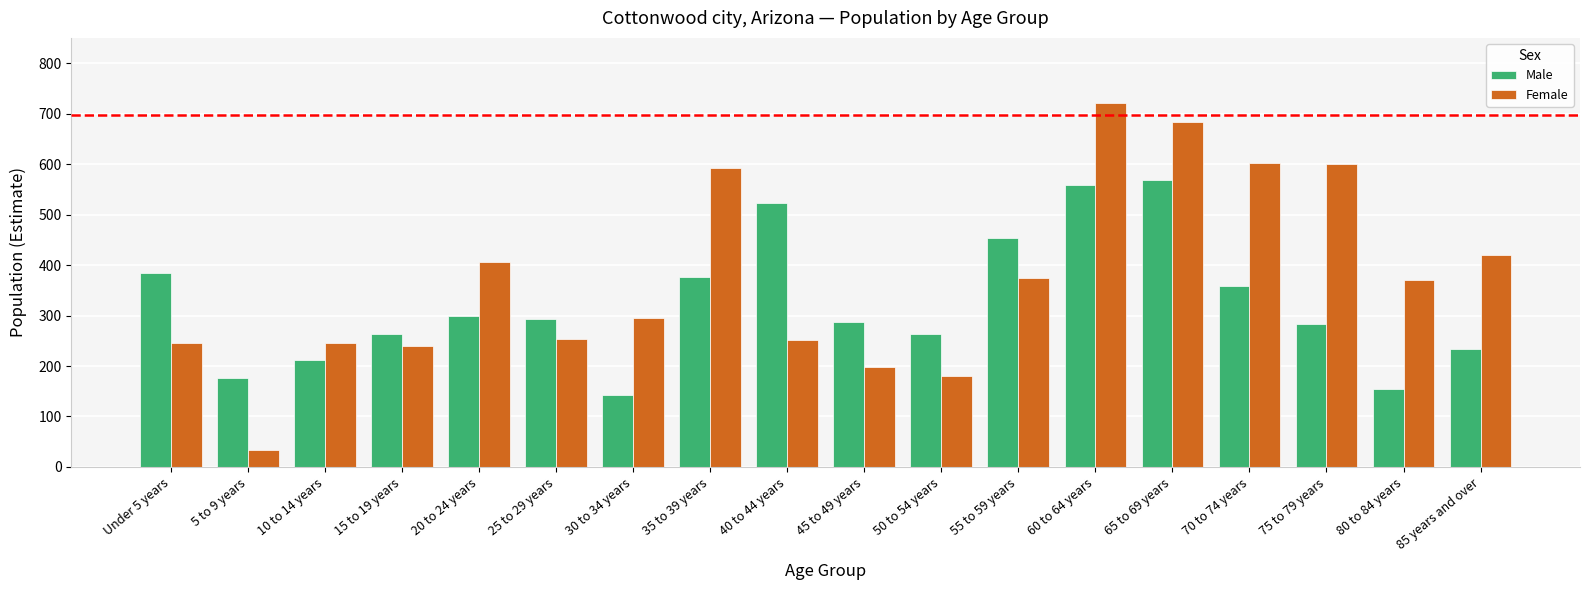

True or false: Female has a value of 295 at 30 to 34 years.

True